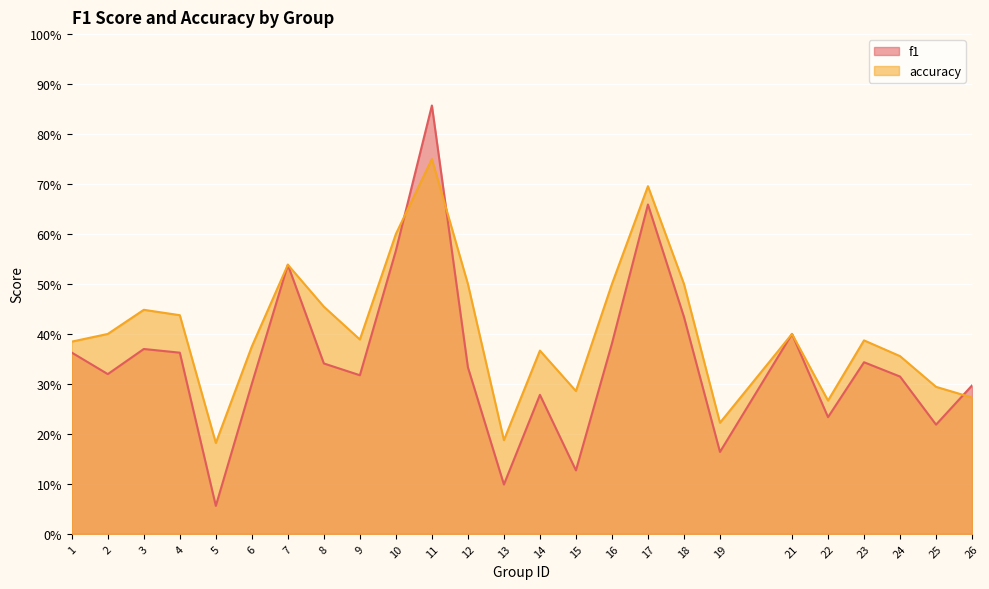

At how many categories does at least one series exceed 0?

25